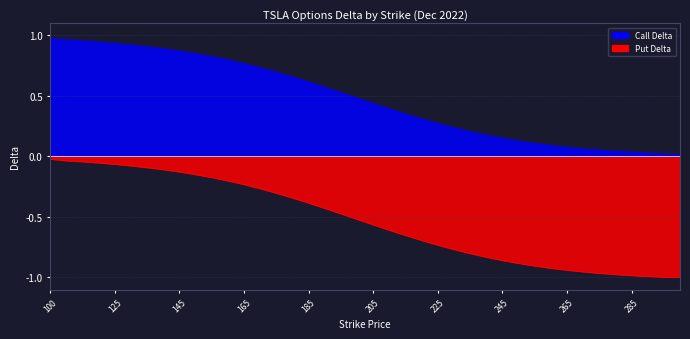

True or false: Put Delta and Call Delta intersect in this chart.

False